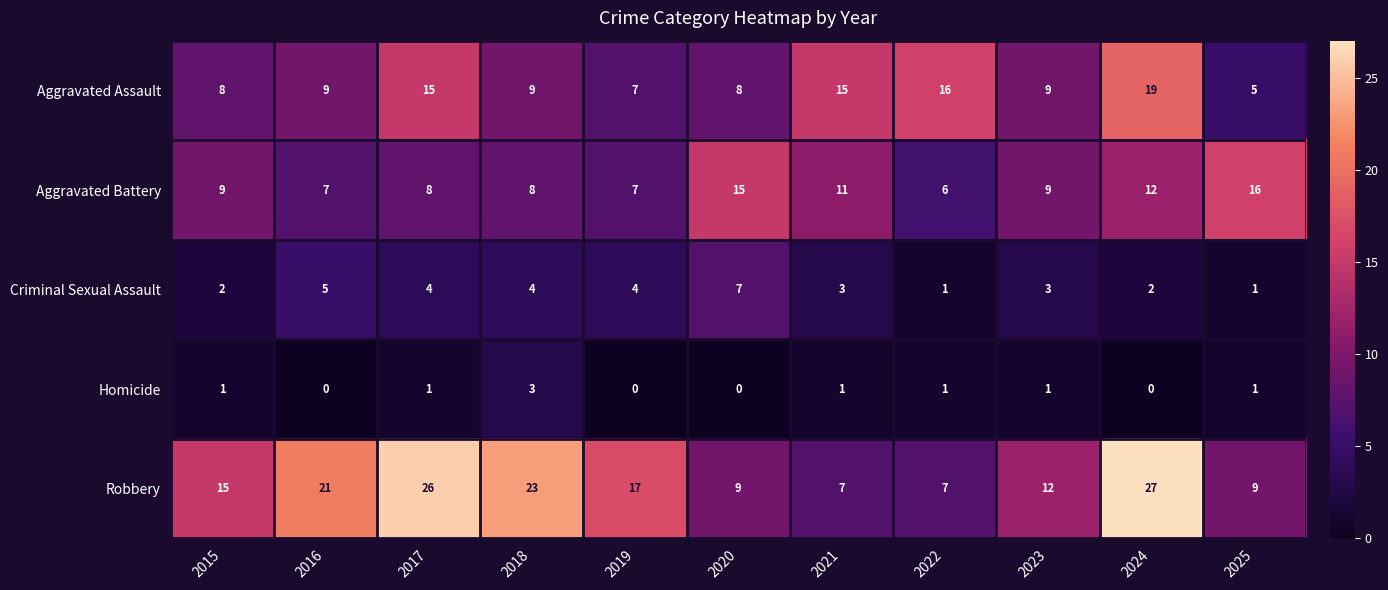

What is the sum of all Robbery values?

173